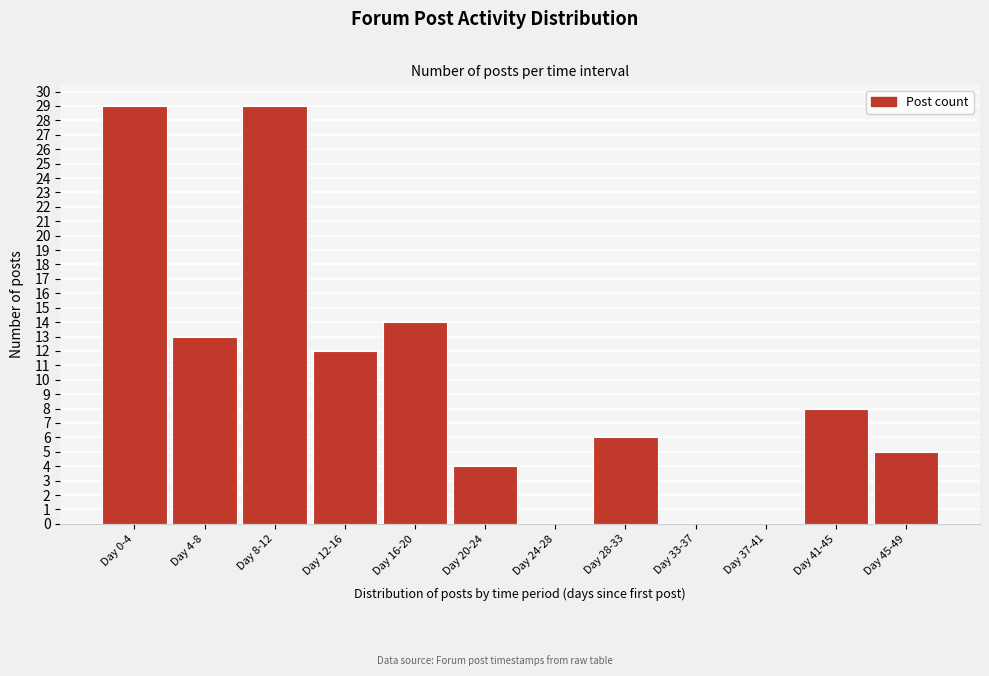

Reading right to left, extract all data points from this chart.

Day 45-49=5	Day 41-45=8	Day 37-41=0	Day 33-37=0	Day 28-33=6	Day 24-28=0	Day 20-24=4	Day 16-20=14	Day 12-16=12	Day 8-12=29	Day 4-8=13	Day 0-4=29